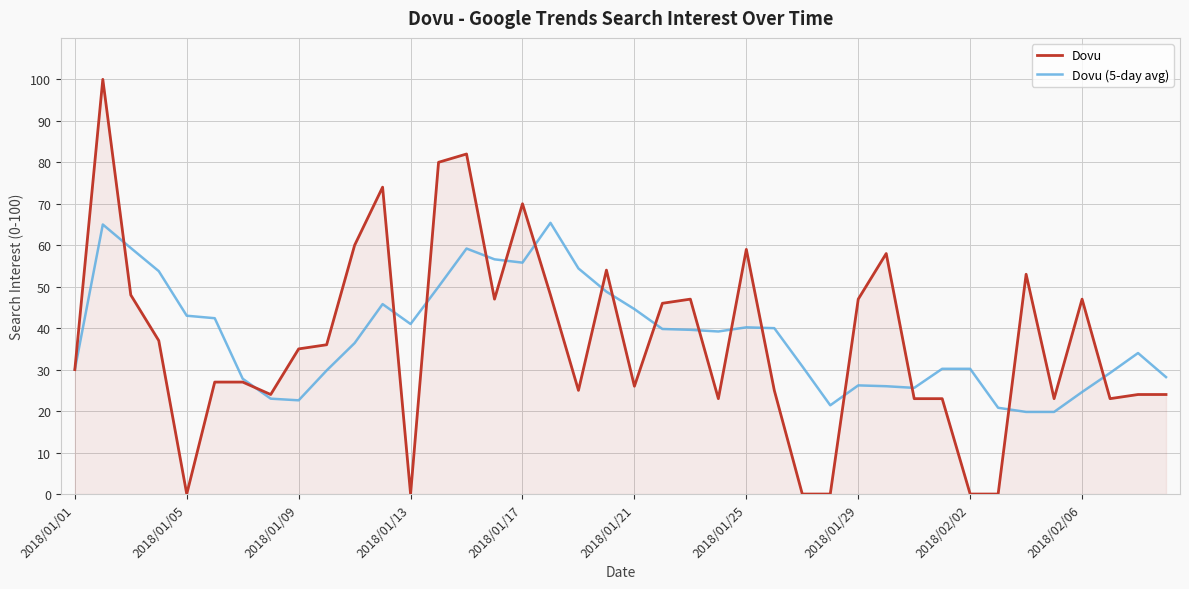

List the series in order of their peak value, lowest first.

Dovu (5-day avg), Dovu